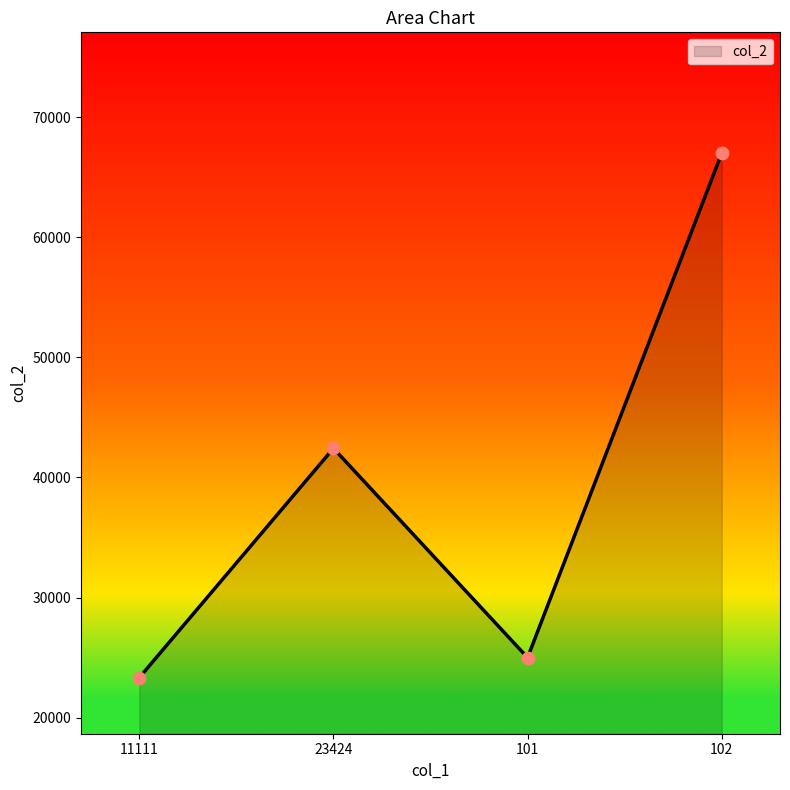

What is the change in value from 11111 to 23424?

+19090